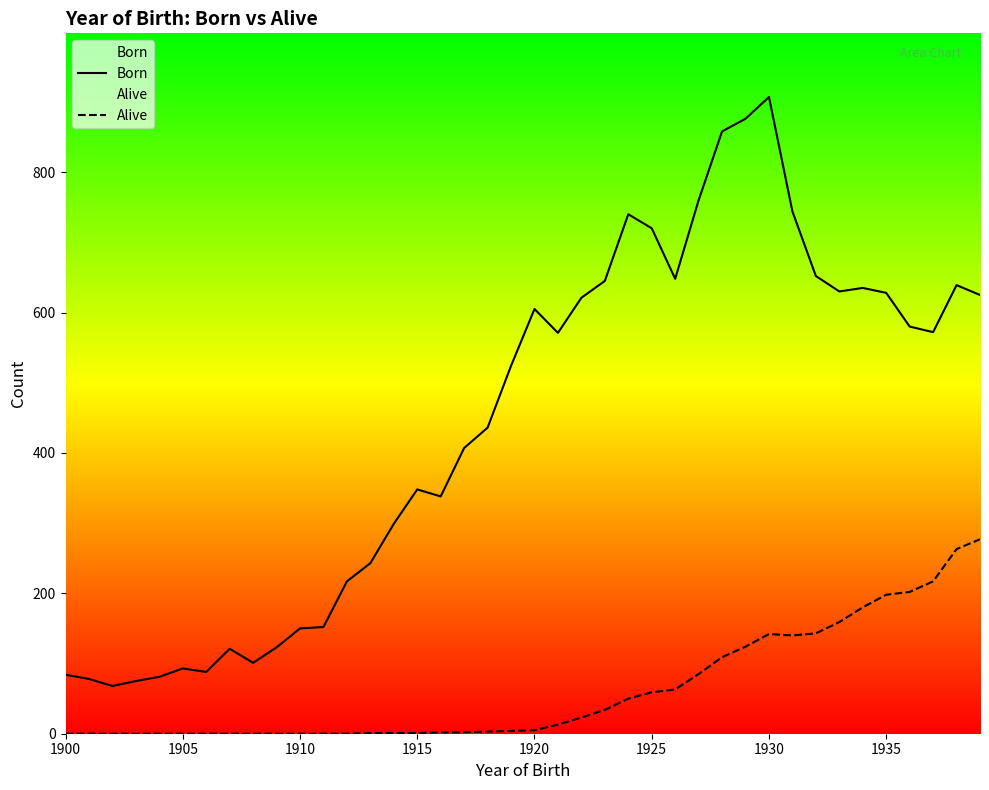

How many data points in Alive are above 5?

19